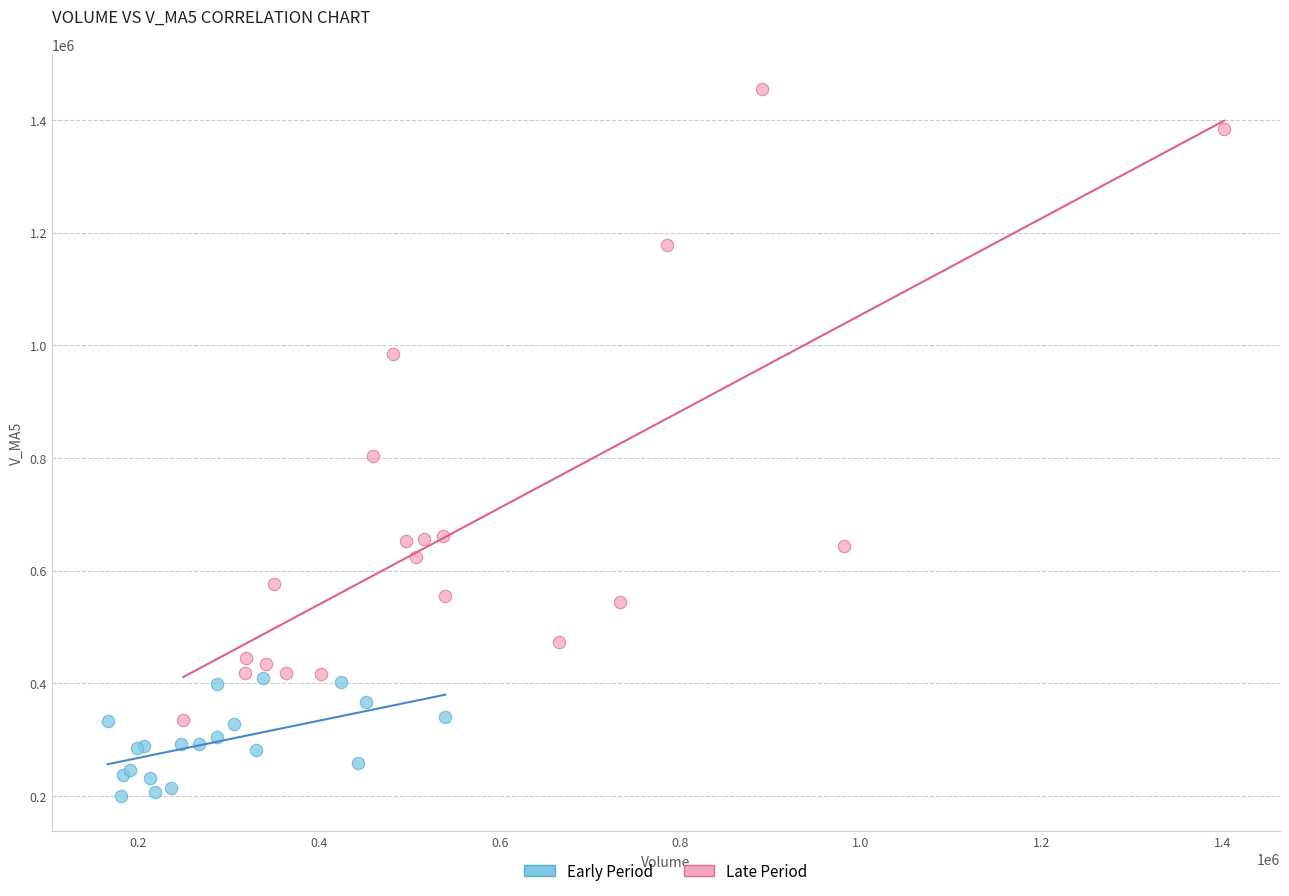

Which series reaches the maximum Y coordinate?

Late Period